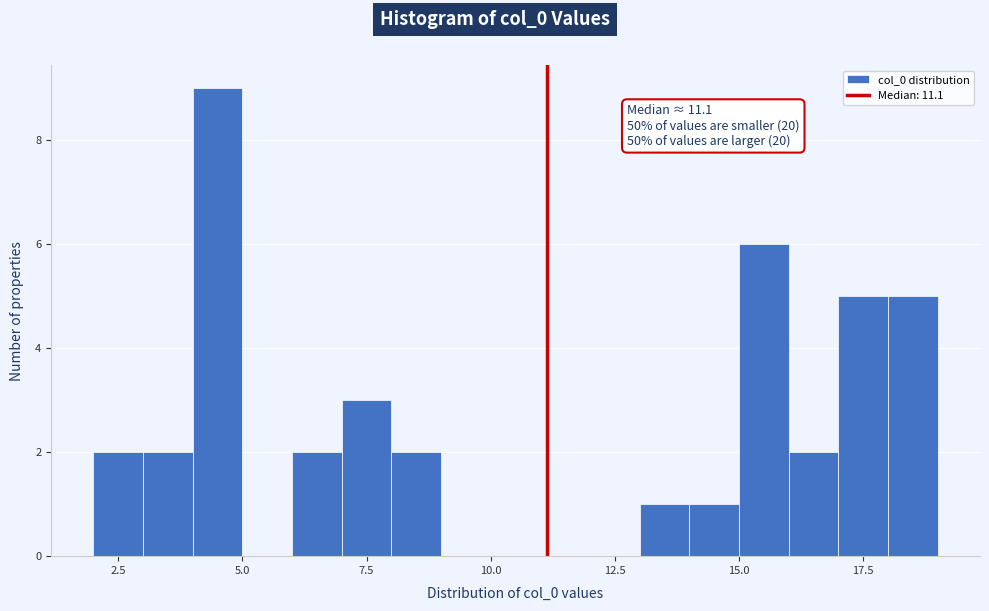

Around what value on the x-axis is the tallest bar? Give the approximate position of its centre, as read against the axis.

4.5